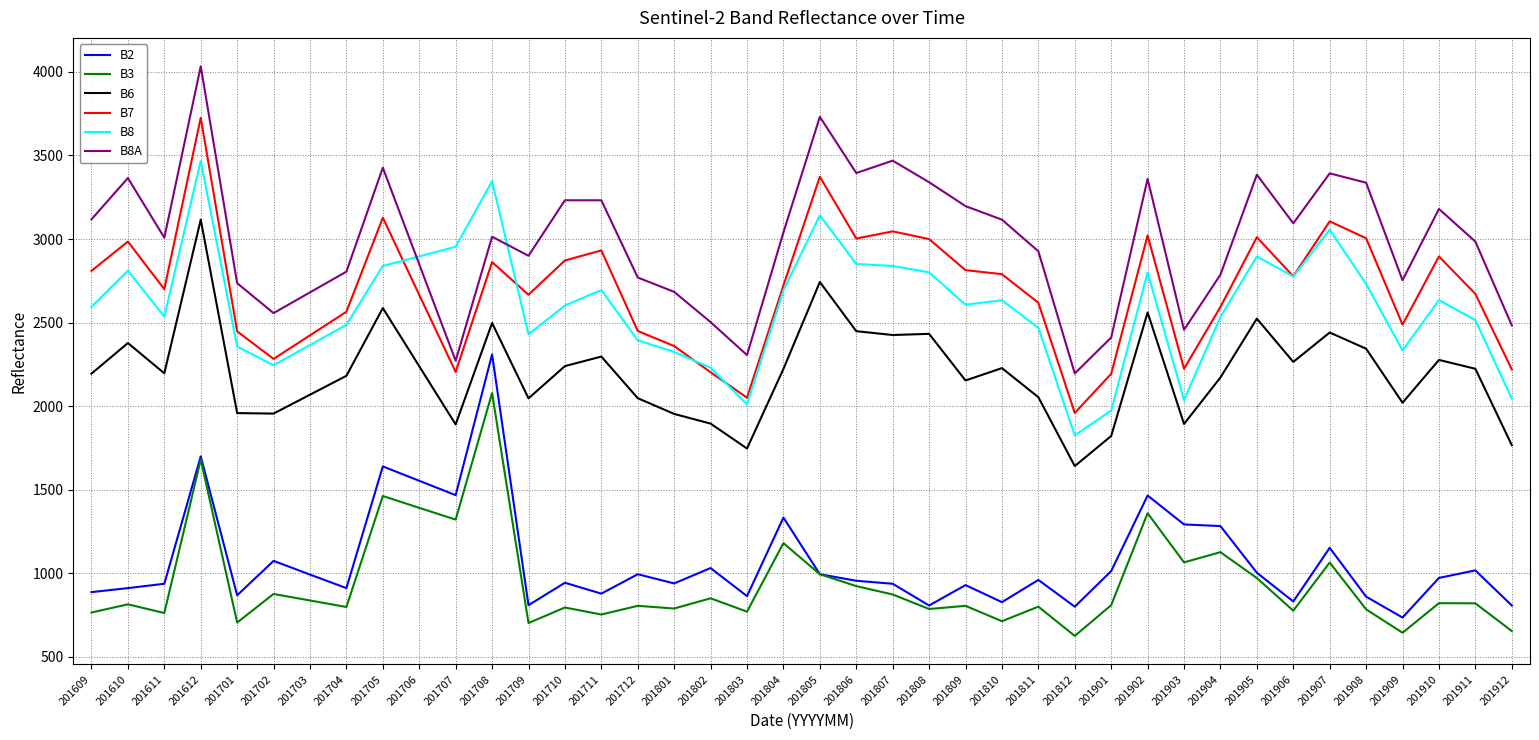

Read the B6 value at 201612, to the nearest 50.

3100